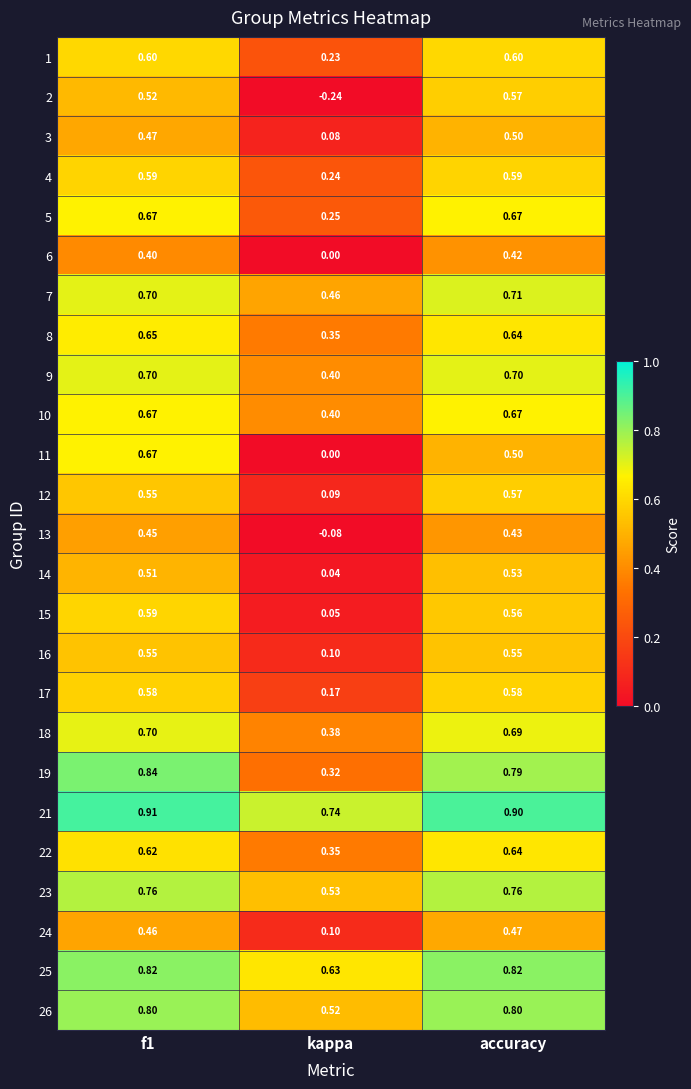

At which label is 4 closest to 0?

kappa